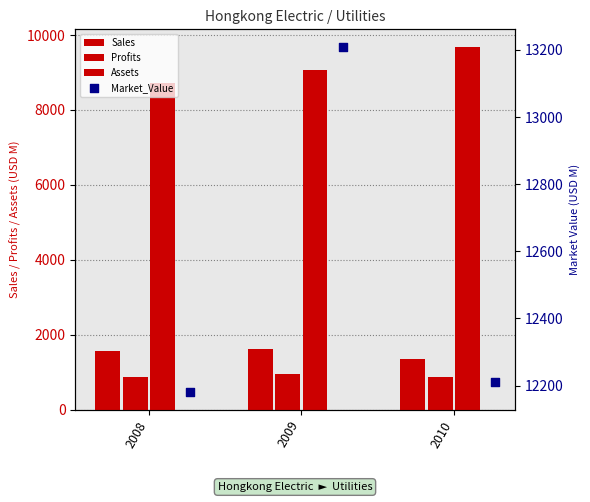

Which series has the largest total across all categories?

Market_Value